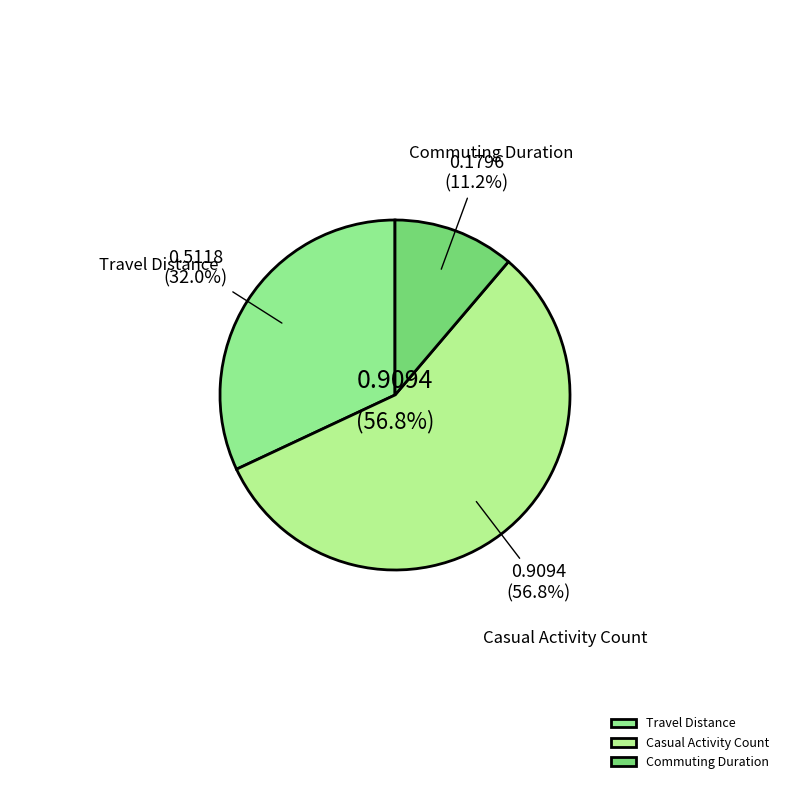

Rank the categories by value from highest to lowest.

Casual Activity Count, Travel Distance, Commuting Duration